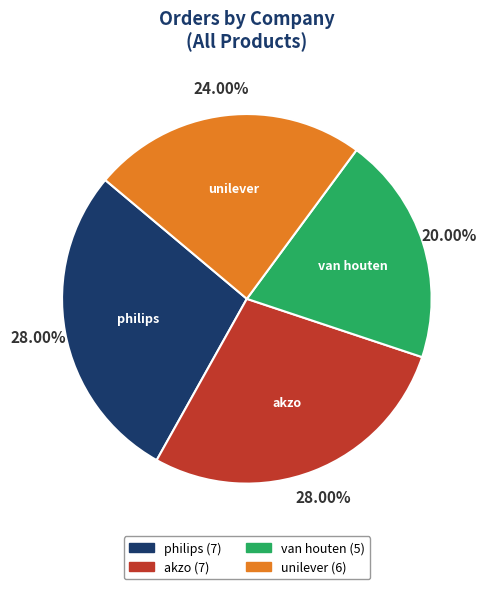

What is the smallest slice in the pie chart?

van houten